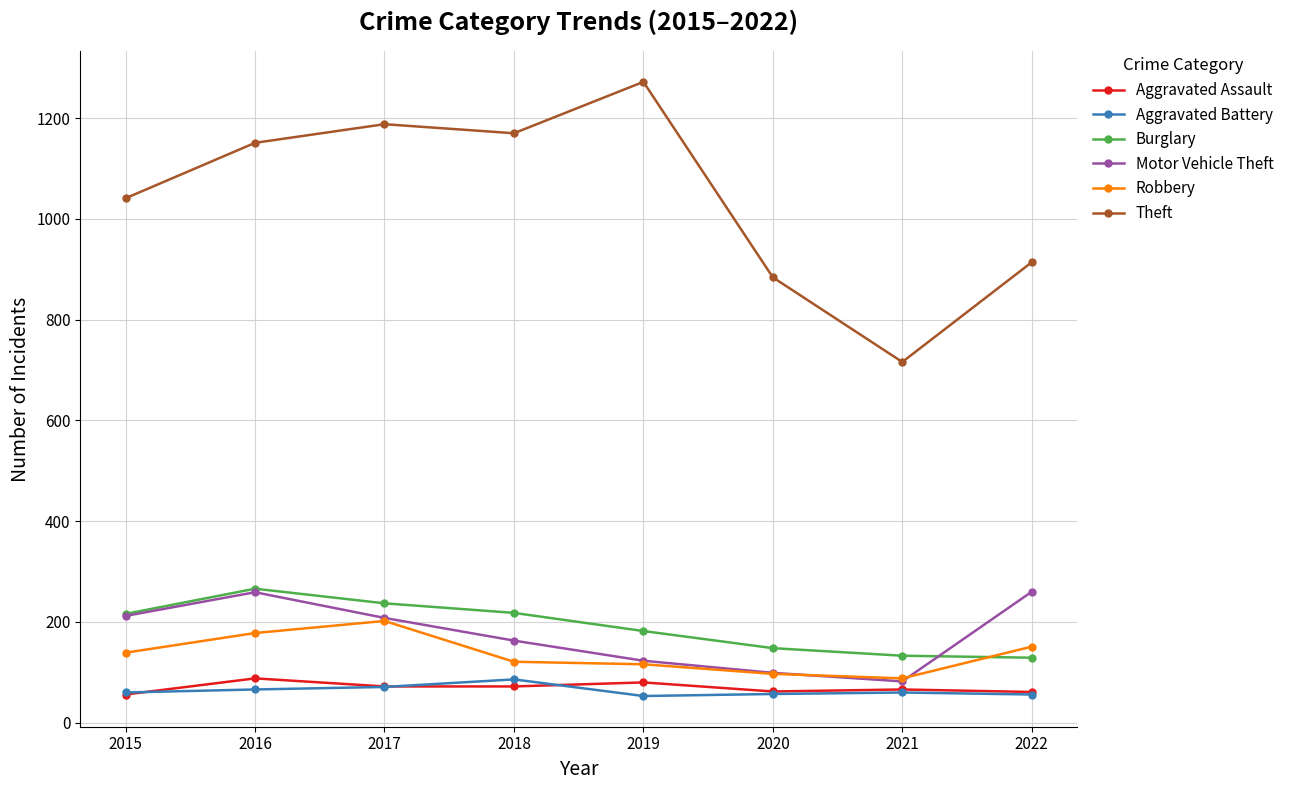

True or false: Burglary and Theft intersect in this chart.

False